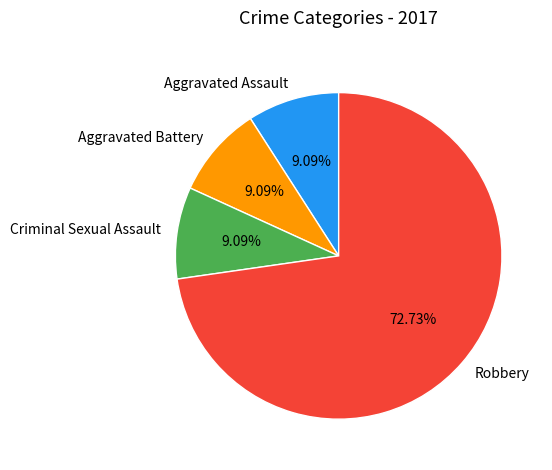

Between Robbery and Aggravated Battery, which is larger?

Robbery